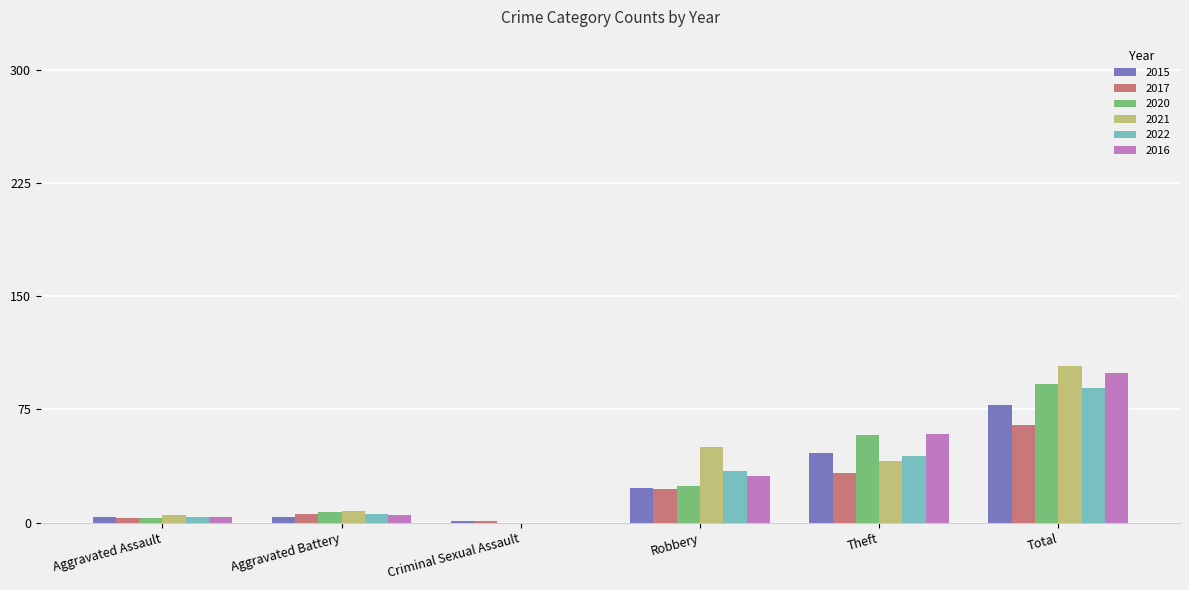

Which series has the widest spread of values?

2021